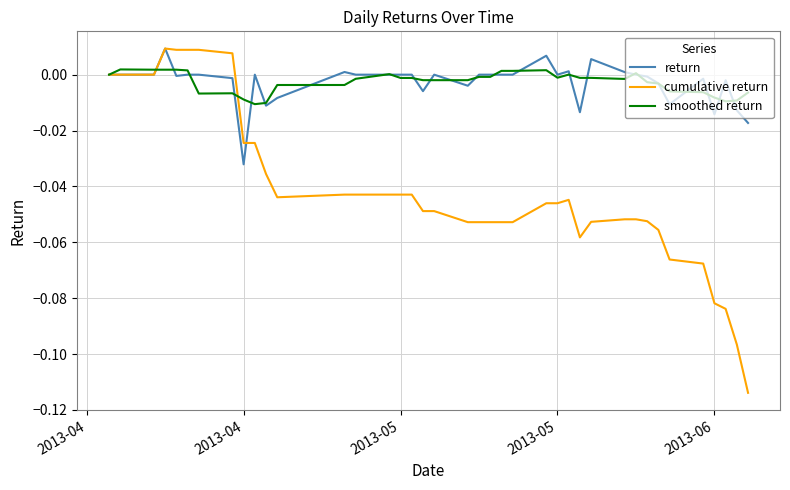

Which series has the largest range (max minus min)?

cumulative return